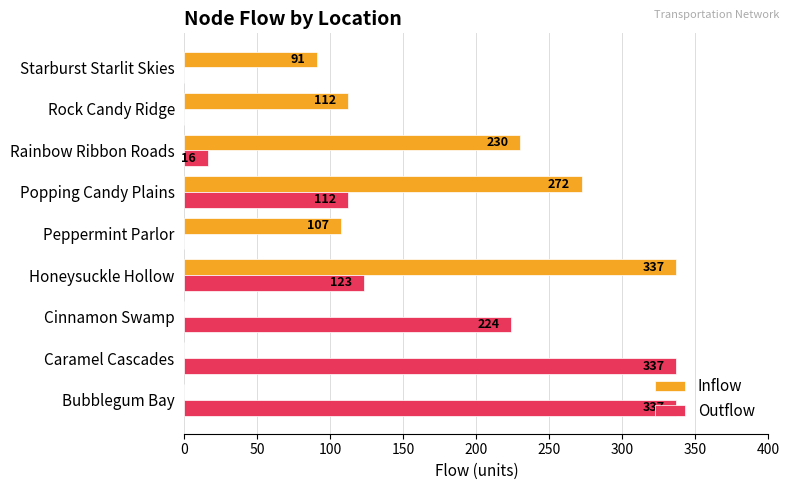

At which label is Outflow closest to 168?

Honeysuckle Hollow